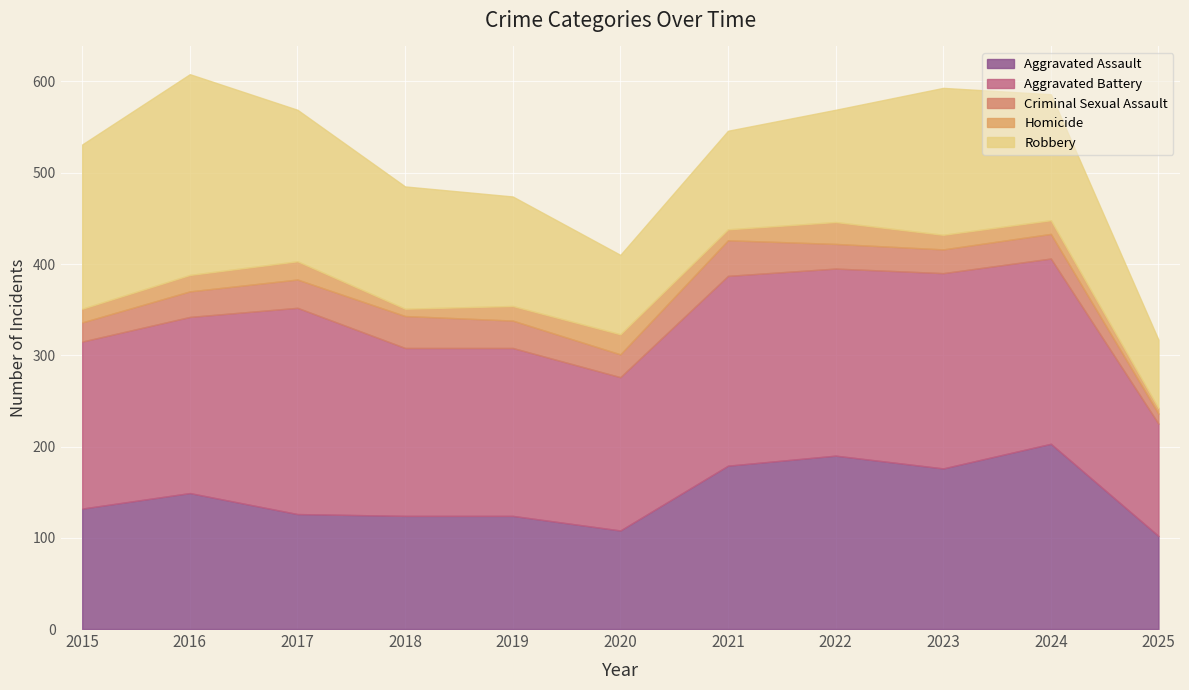

What value does the Aggravated Battery series have at 2017, to the nearest 5?

225